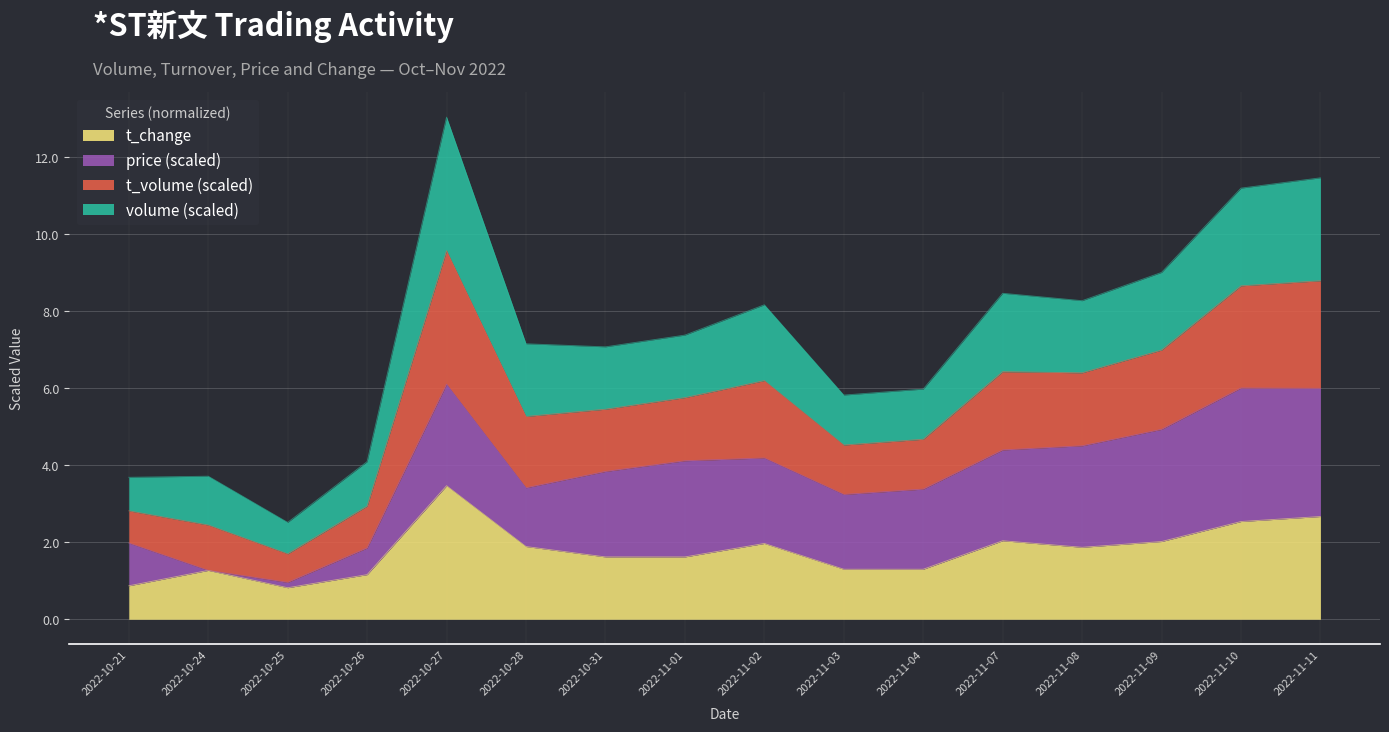

What is the label of the 8th point from the left?

2022-11-01